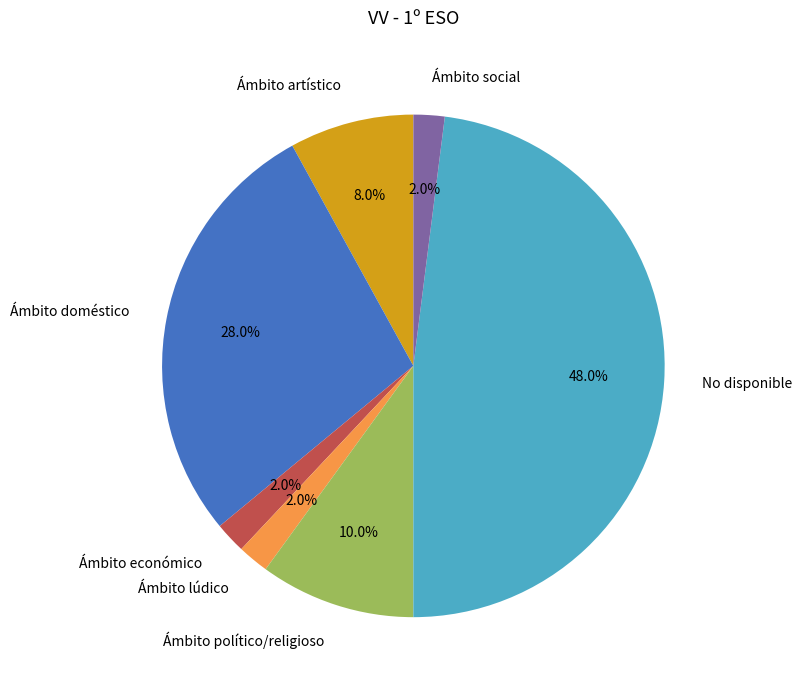

Does Ámbito lúdico account for over 50% of the chart?

No